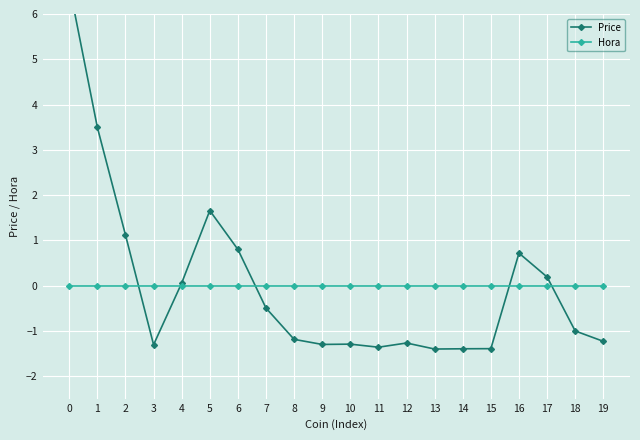

Where is Price nearest to the value 2?

5